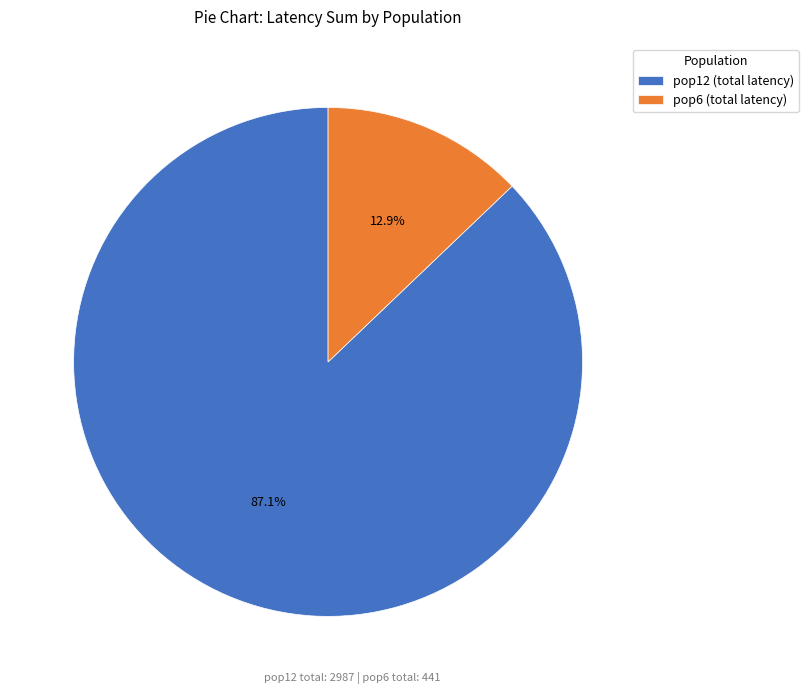

How much of the chart is everything except pop12 (total latency)?

12.9%